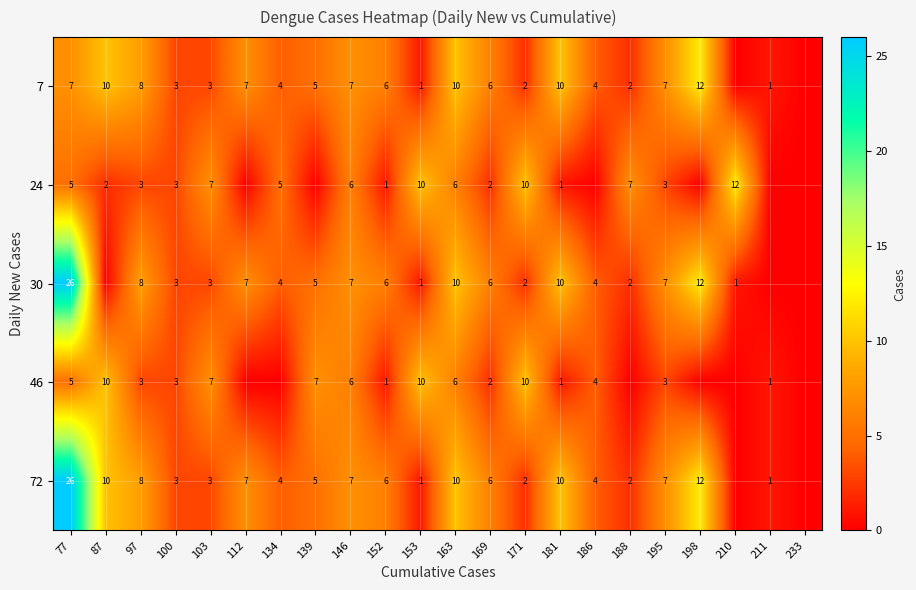

What is the difference between the highest and lowest values at 97?

5